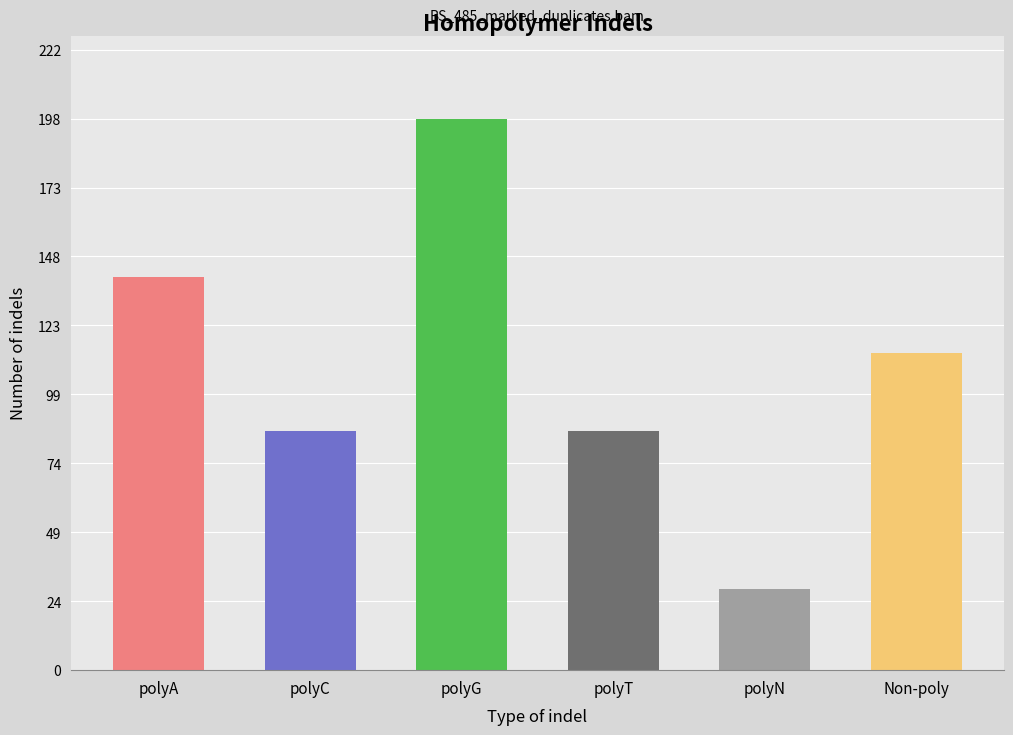

Does the chart contain stacked bars?

No